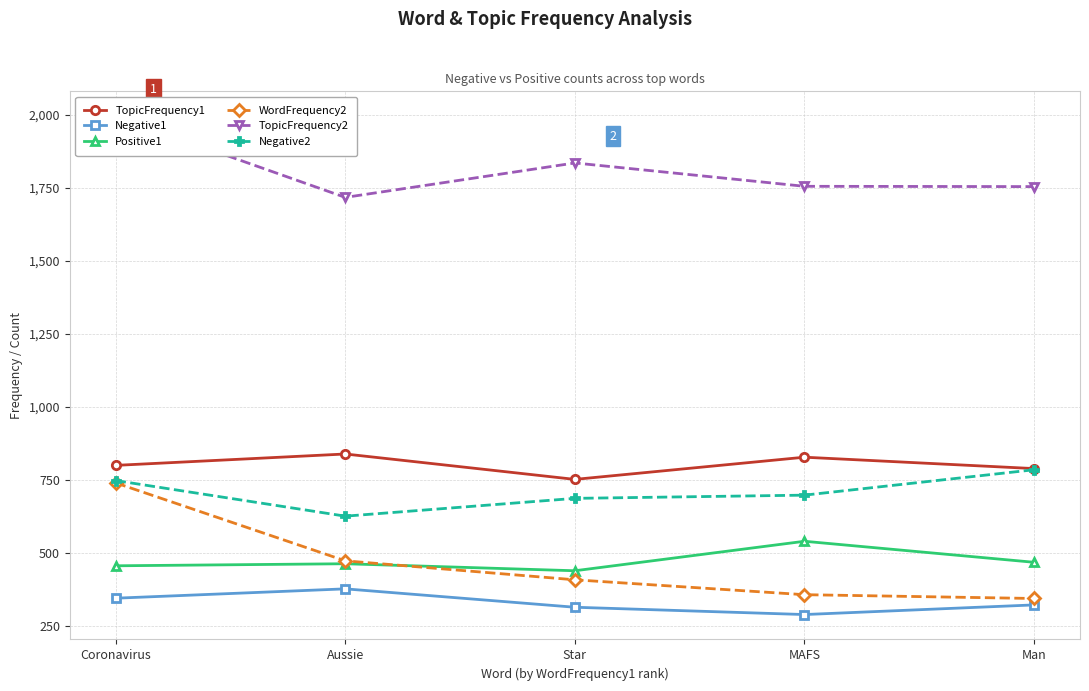

Reading left to right, transcribe all the data shown in this chart.

TopicFrequency1: 799	838	751	827	788
Negative1: 344	376	313	288	321
Positive1: 455	462	438	539	467
WordFrequency2: 739	472	407	356	343
TopicFrequency2: 1995	1717	1835	1755	1754
Negative2: 747	625	686	697	784